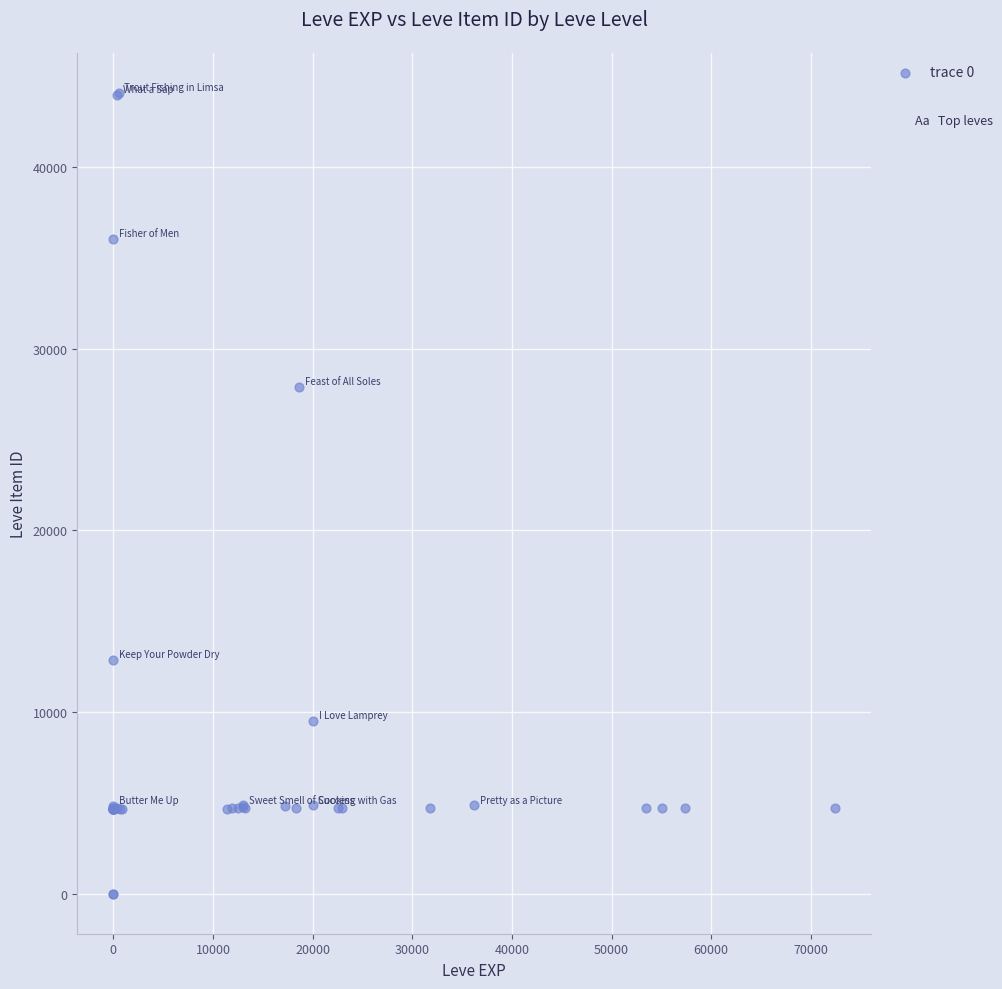

What Y value in the scatter plot is closest to 22048?

27884